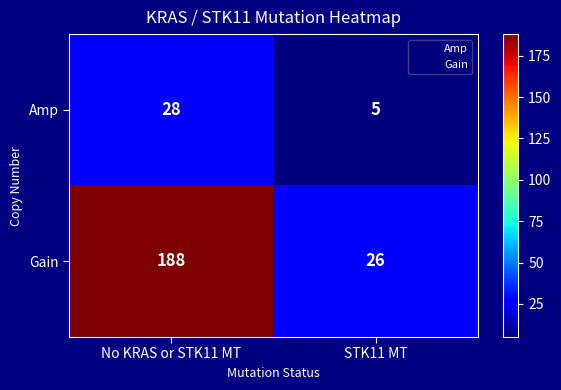

What is the approximate value of Amp at No KRAS or STK11 MT, to the nearest 5?

30